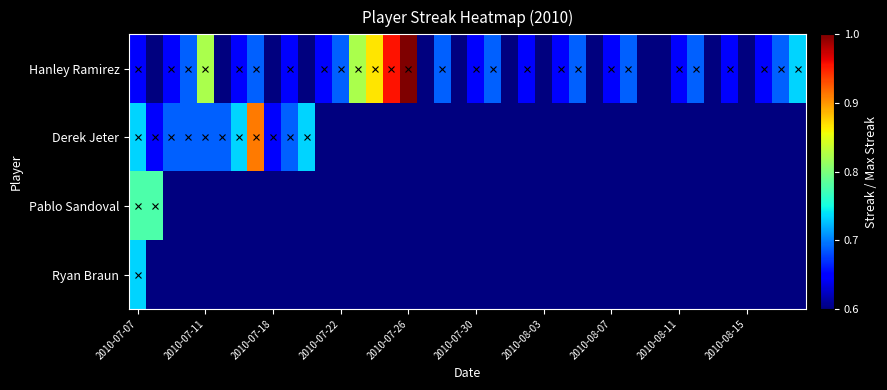

At which category is the sum across all series the highest?

2010-07-07